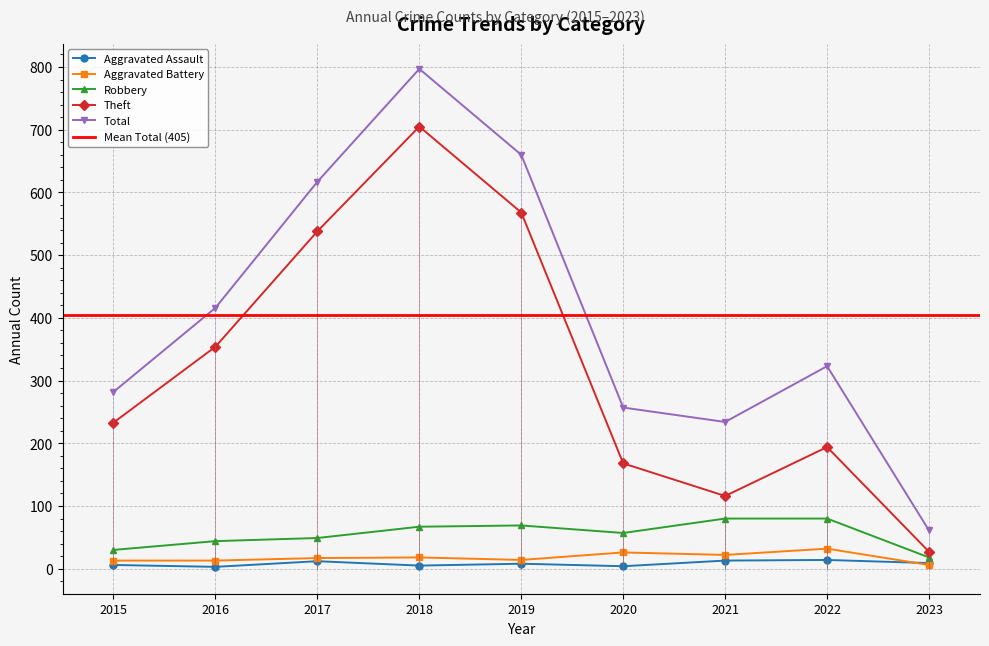

True or false: Theft has a value of 770 at 2017.

False